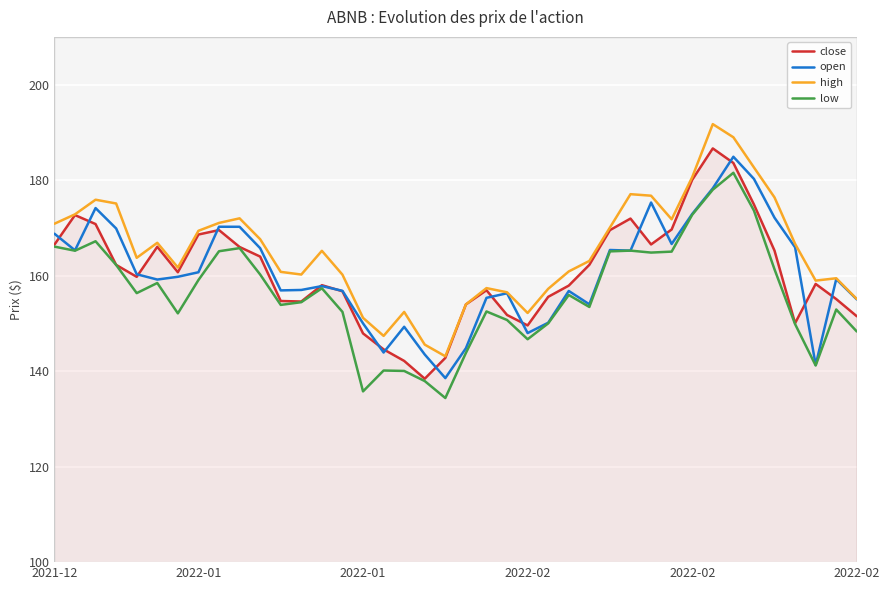

What is the average value of the high series?

165.3